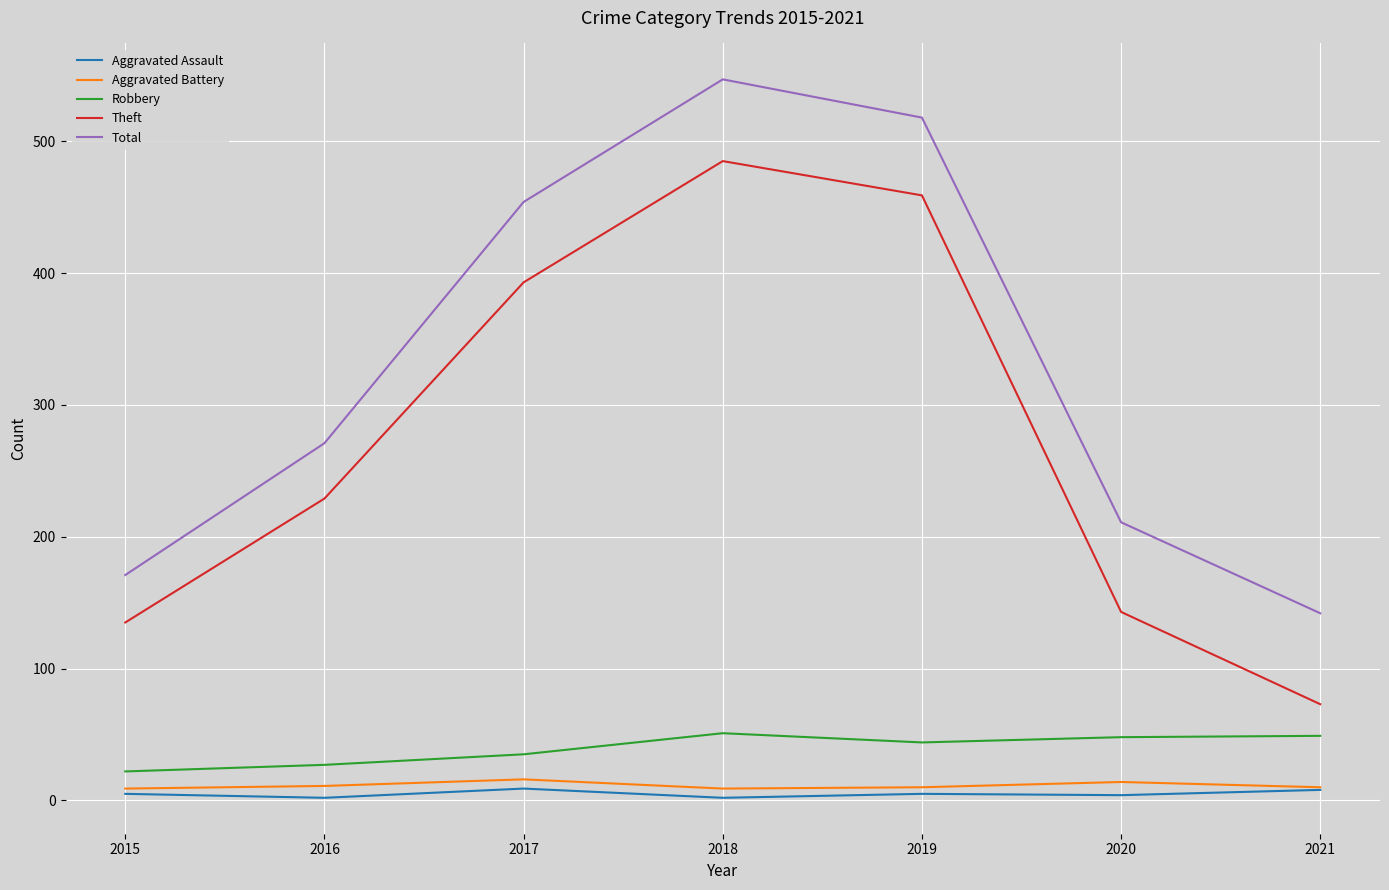

What is the spread (max minus min) of values at 2016?

269